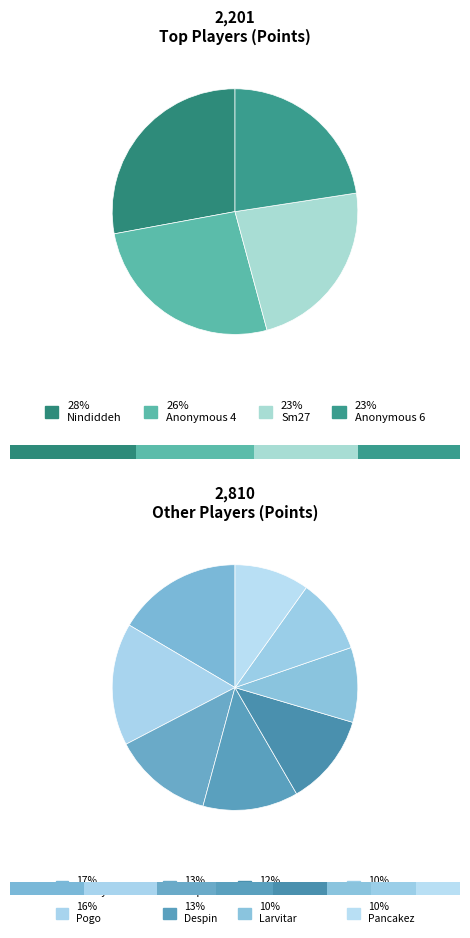

Is Larvitar the majority of the pie?

No